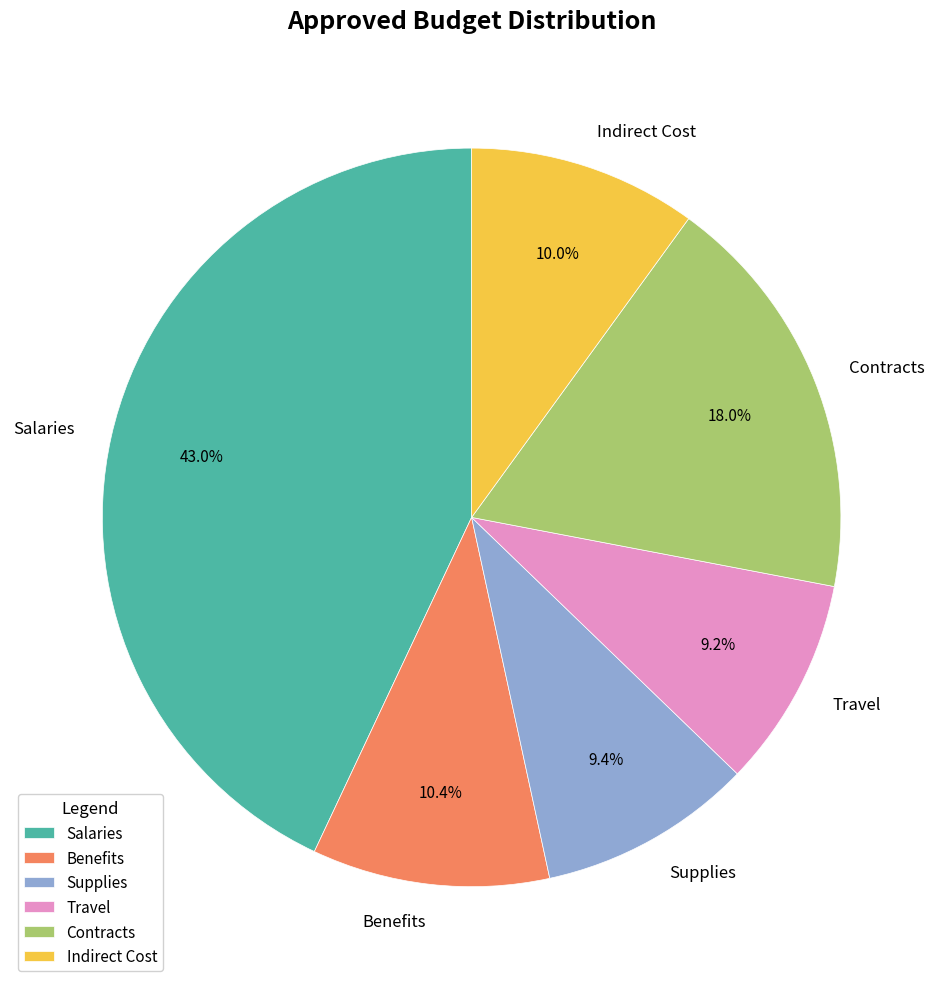

Is there any slice that represents more than half of the pie?

No